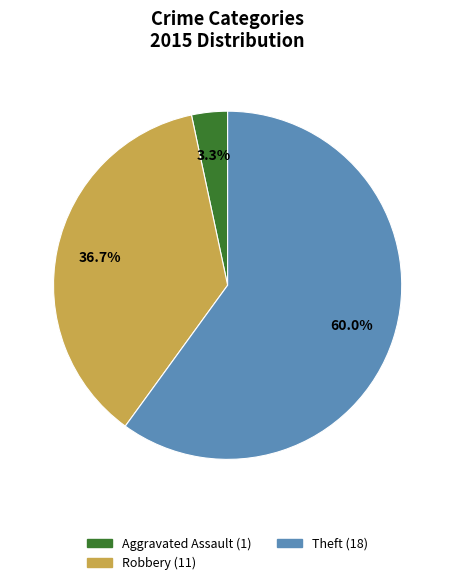

Is there a majority slice in this chart?

Yes